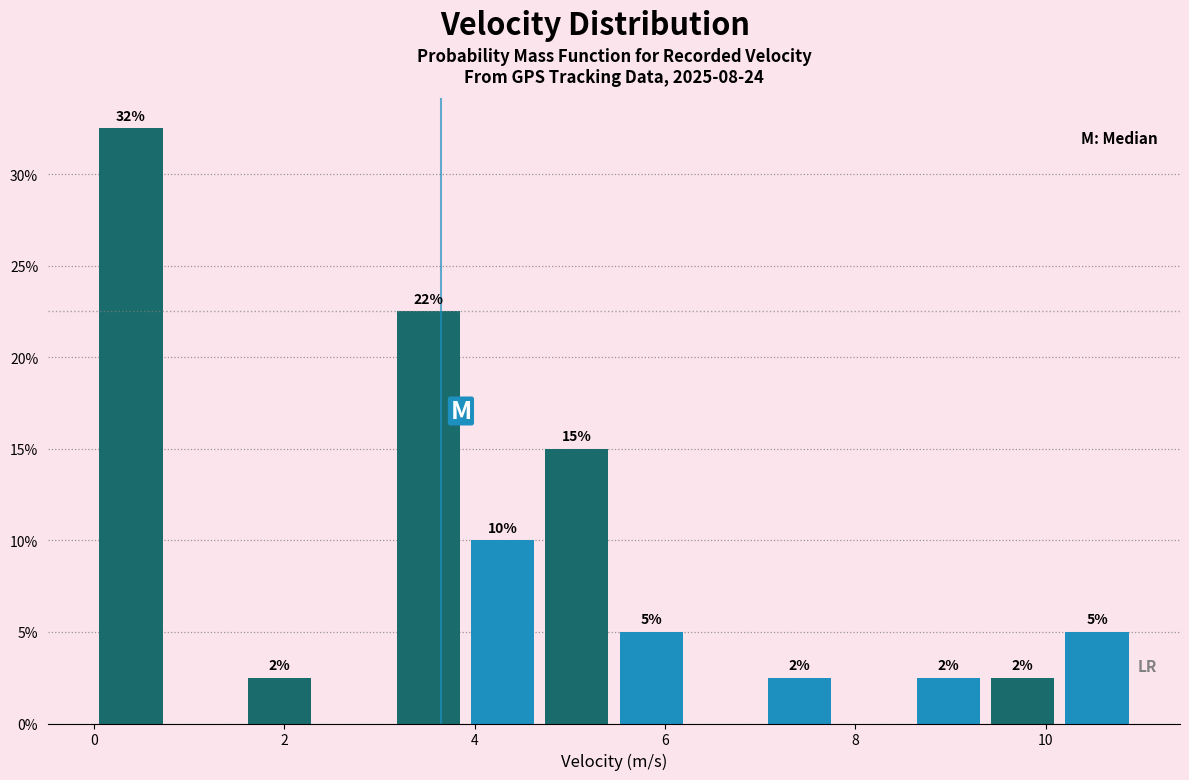

Around what value on the x-axis is the tallest bar? Give the approximate position of its centre, as read against the axis.

0.4